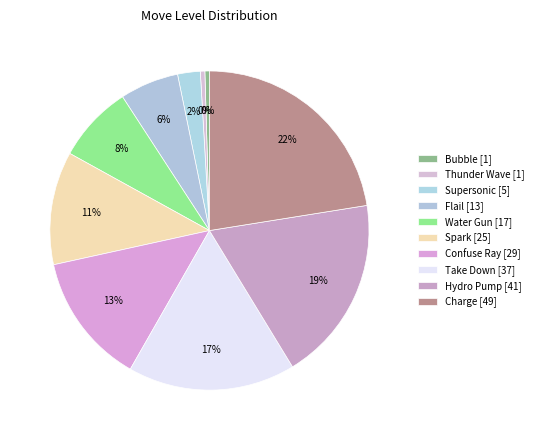

How many slices are in this pie chart?

10